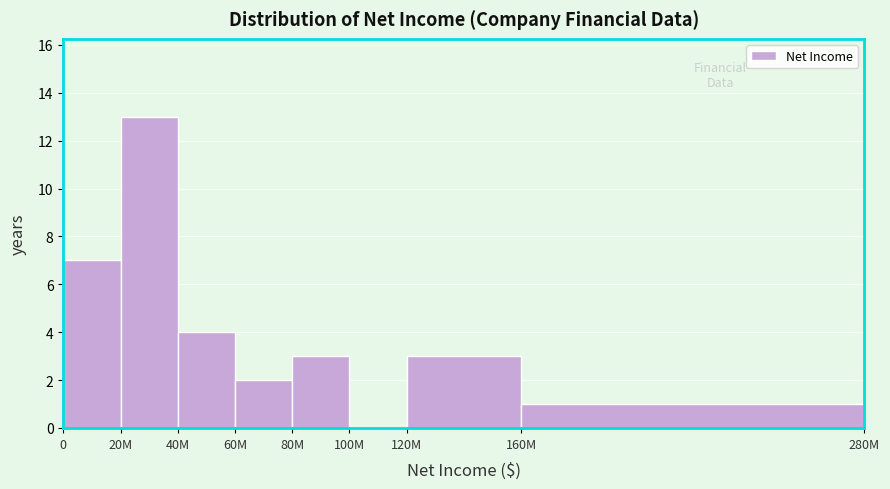

Reading left to right, transcribe all the data shown in this chart.

0=7	20M=13	40M=4	60M=2	80M=3	100M=0	120M=3	160M=1